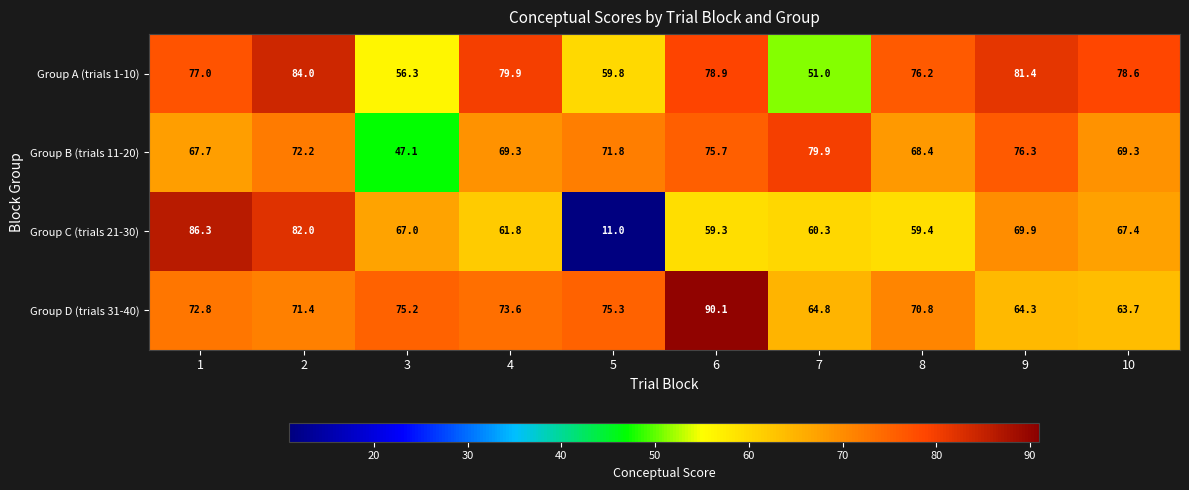

Which series changed the most between 3 and 8?

Group B (trials 11-20)